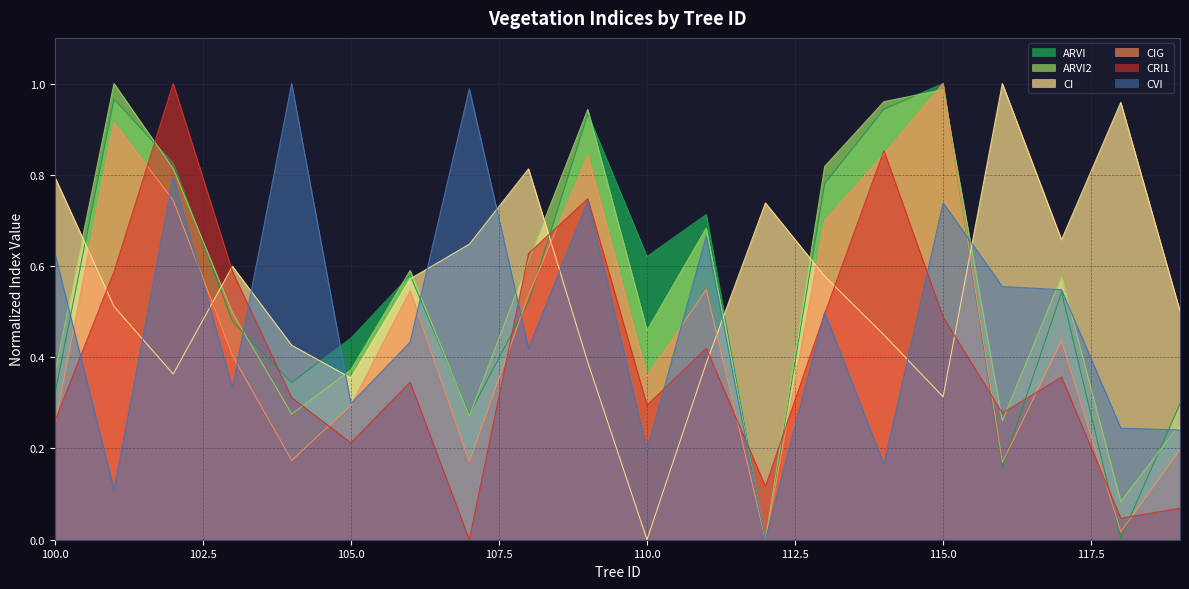

The CVI series shows 0.2 at 103. True or false?

False